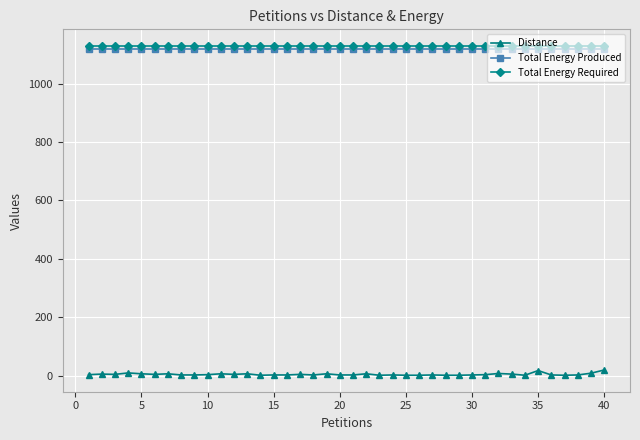

What is the value of the Total Energy Required point at the 35th from the left?

1130